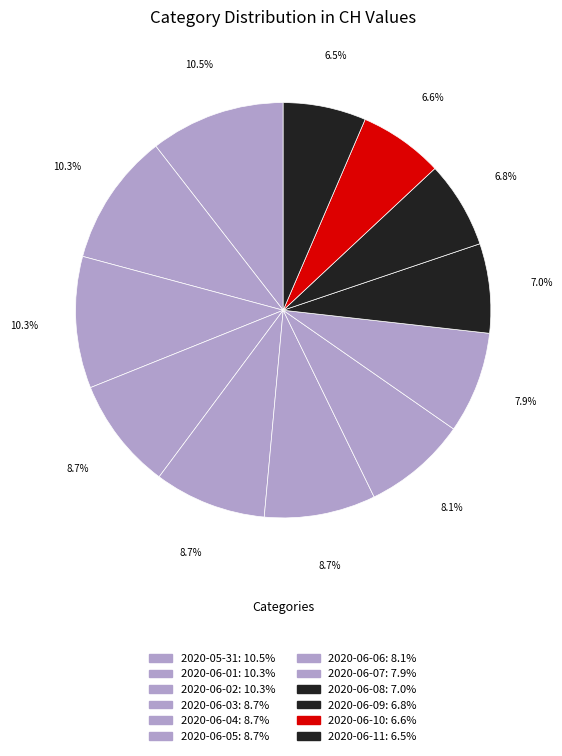

Count the number of slices in the pie.

12